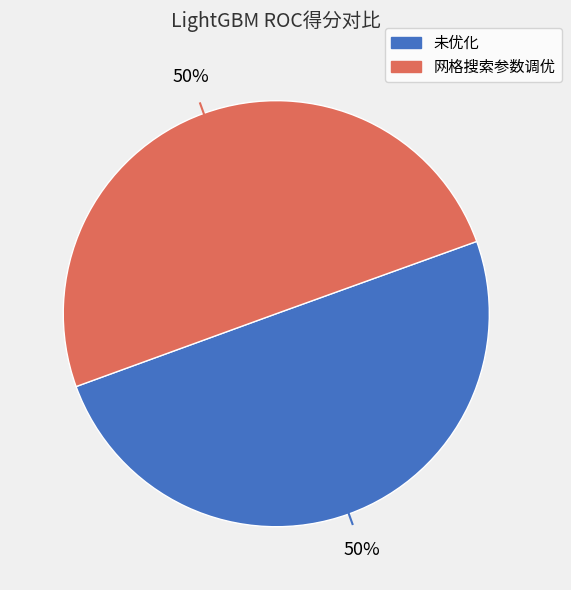

Do 未优化 and 网格搜索参数调优 together represent more than half of the pie?

Yes